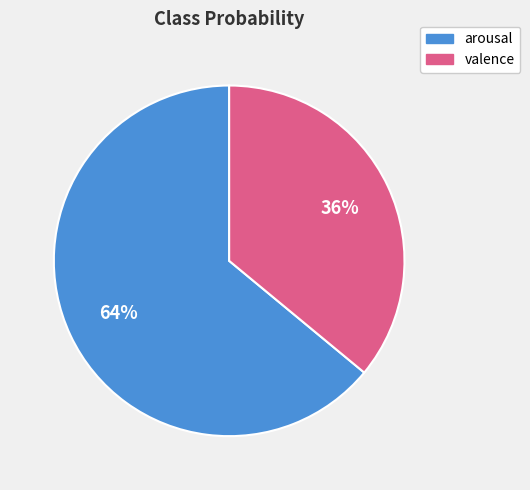

To the nearest percent, what is the difference between the arousal and valence slice percentages?

28%